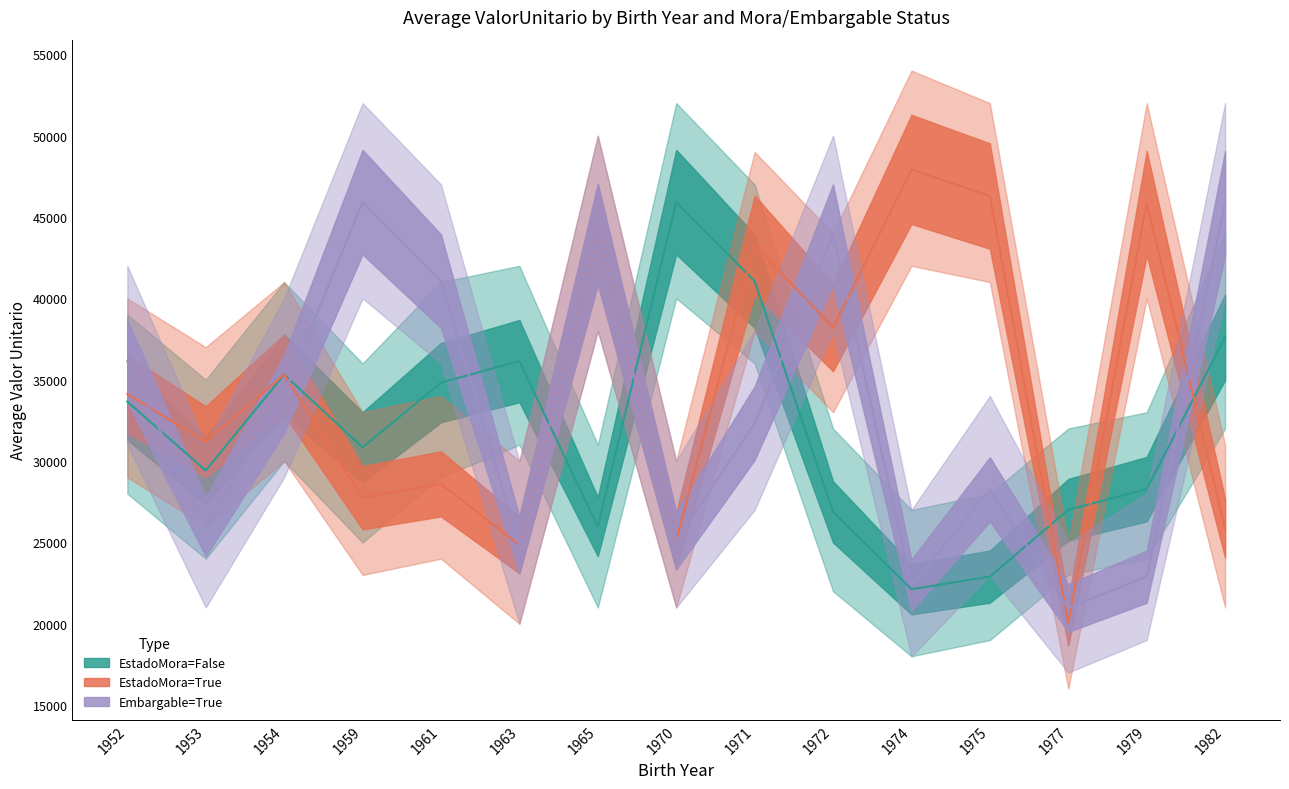

Which category has the lowest value in the avg_valor_mora_false series?

1974